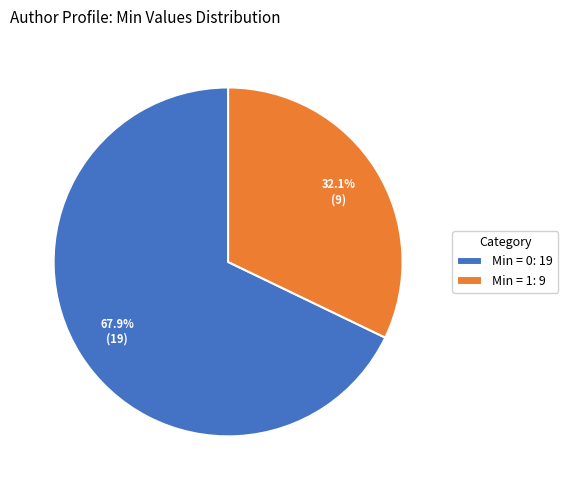

What portion of the pie excludes Min = 0: 19?

32.1%